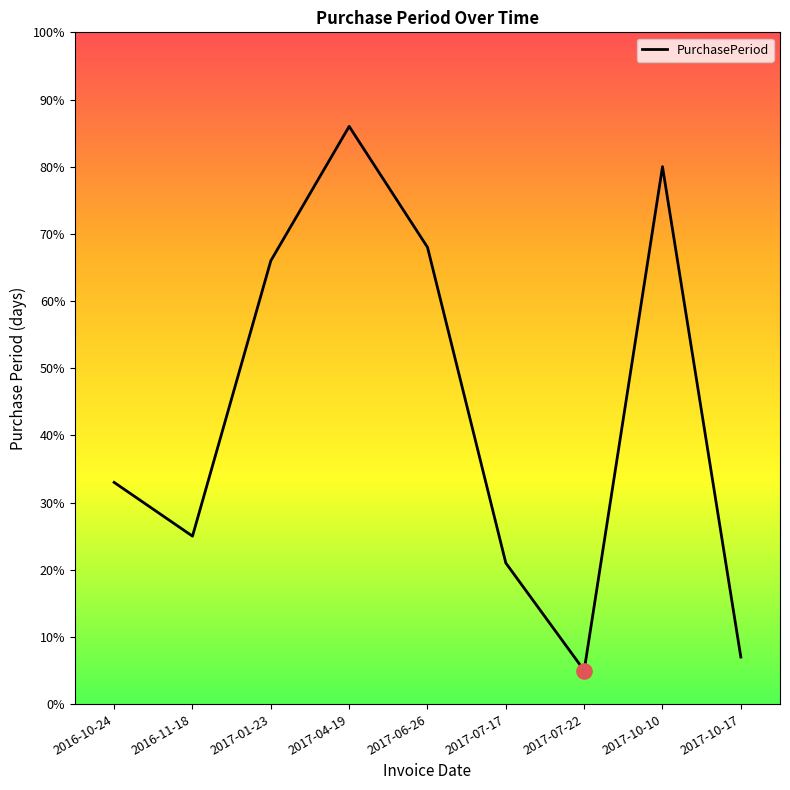

Between 2017-01-23 and 2017-06-26, which is larger?

2017-06-26